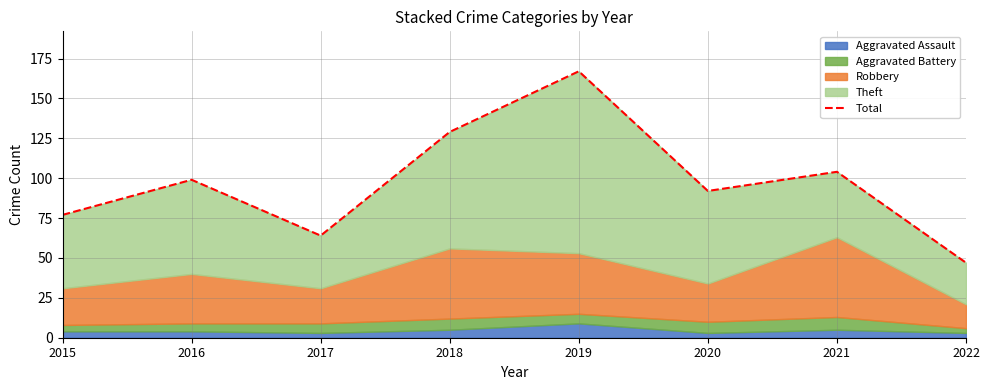

Where is the first local maximum?

2016